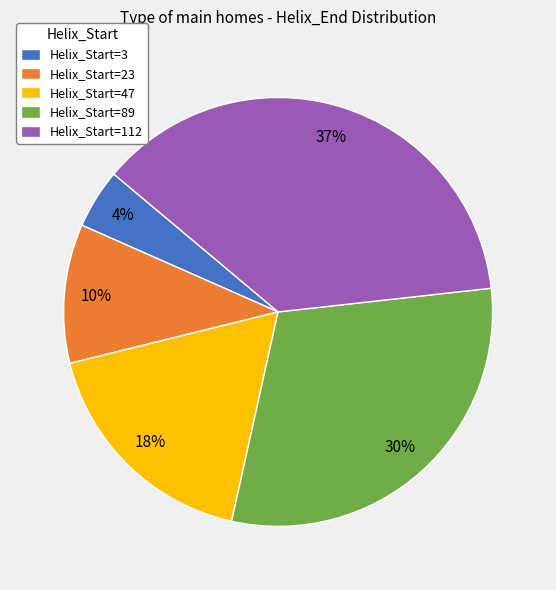

Is there a majority slice in this chart?

No